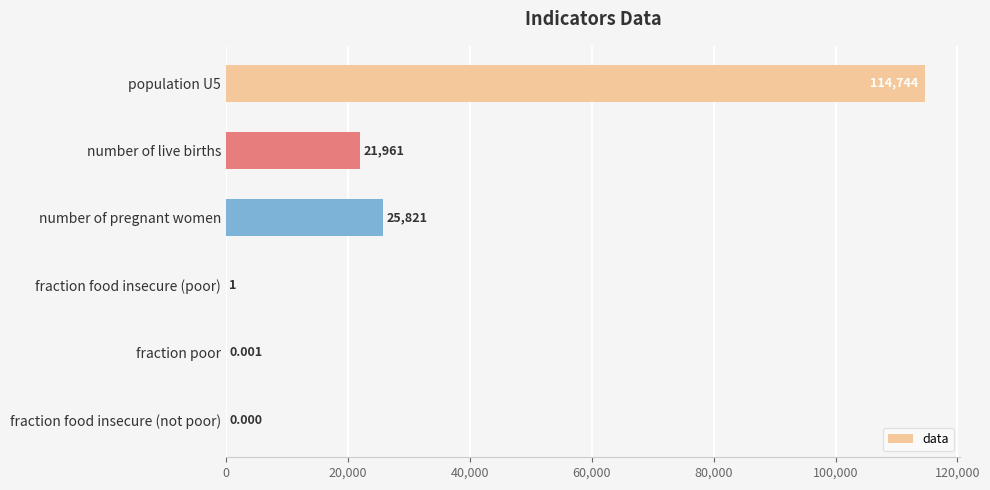

Where is the data nearest to the value 57372?

number of pregnant women